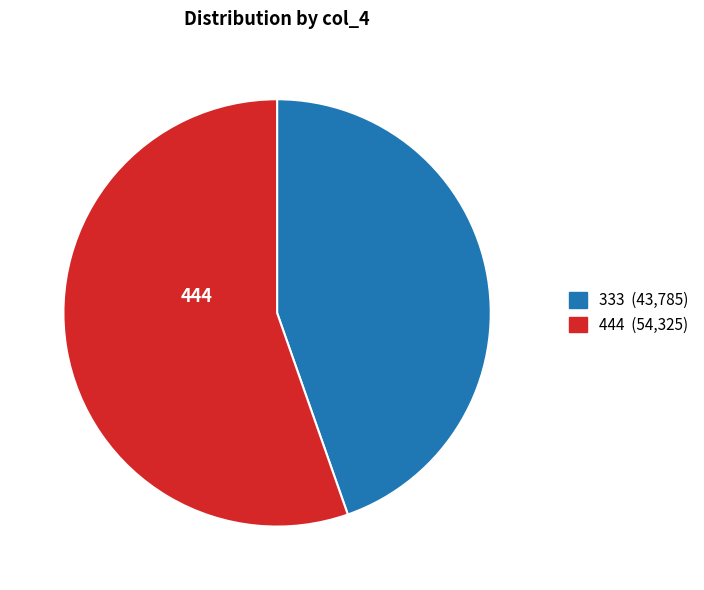

Is there a majority slice in this chart?

Yes